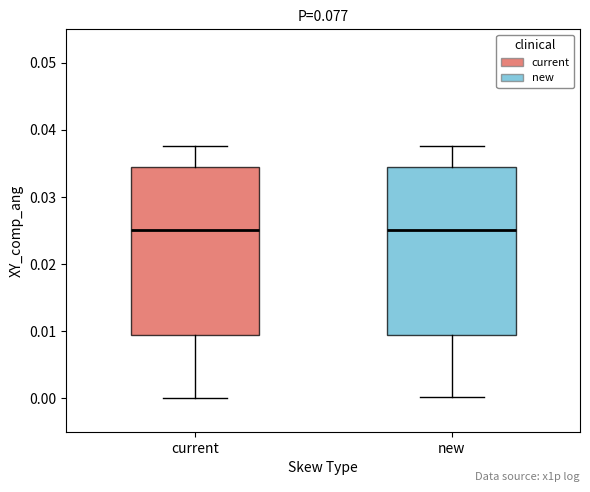

Reading left to right, transcribe this box plot: for each box, give where its median line is, the range the box spans, and where its two whiskers end, as read against the y-axis. The values are not printed on the chart, so give them approximately, as read against the axis.

current: median 0.025, box 0.009 to 0.034, whiskers 0.000 to 0.038
new: median 0.025, box 0.009 to 0.034, whiskers 0.000 to 0.038